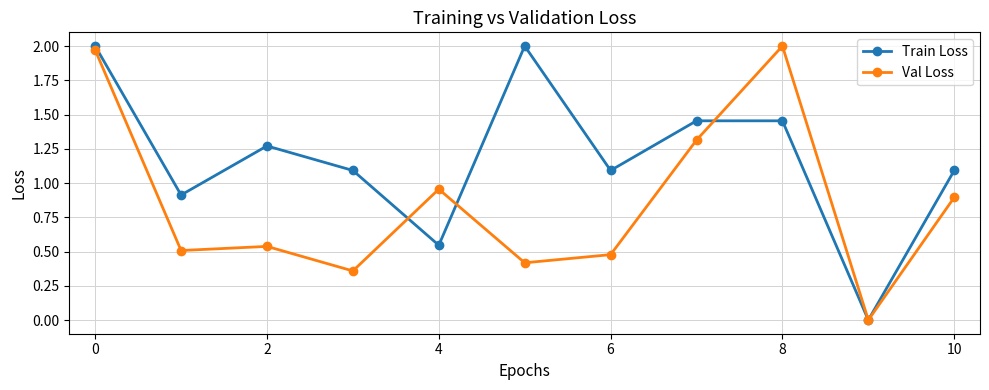

What is the value of the Train Loss point at the 7th from the left?

1.1